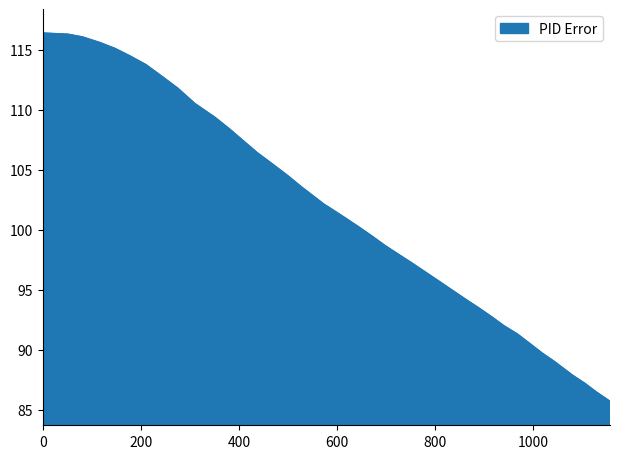

Reading right to left, transcribe all the data shown in this chart.

85.7	86.5	87.2	87.9	89.0	89.7	90.5	91.3	92.0	92.7	93.5	94.1	94.8	95.7	96.6	97.2	97.9	98.7	99.5	100.3	101.3	102.1	103.5	104.5	105.5	106.4	107.4	108.4	109.4	110.5	111.8	112.8	113.7	114.5	115.1	115.6	116.0	116.3	116.4	116.4